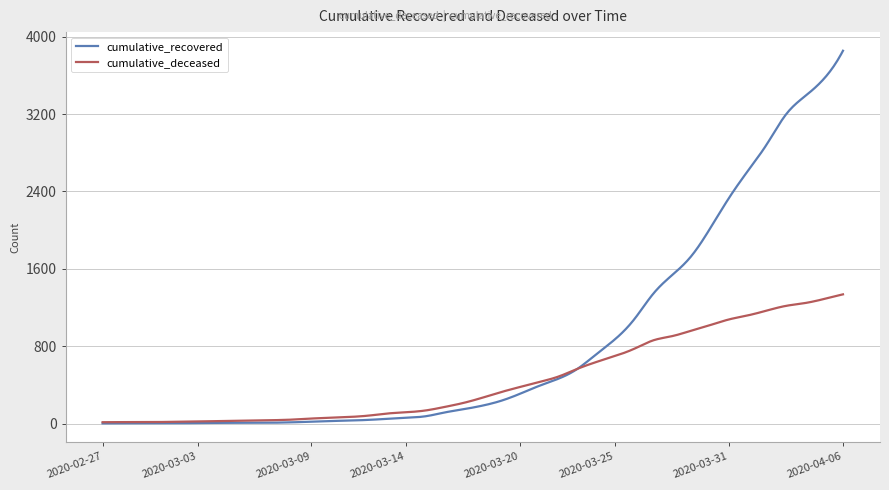

What is the maximum value for cumulative_deceased?

1336.0